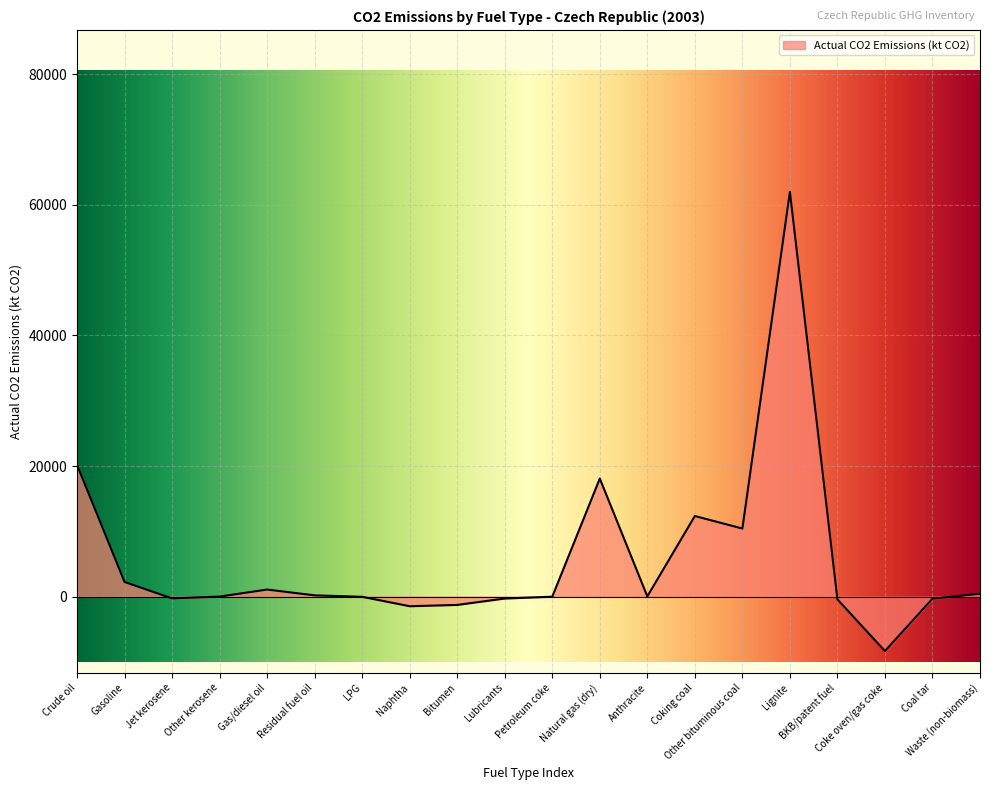

Read the value at Lignite.

61988.9